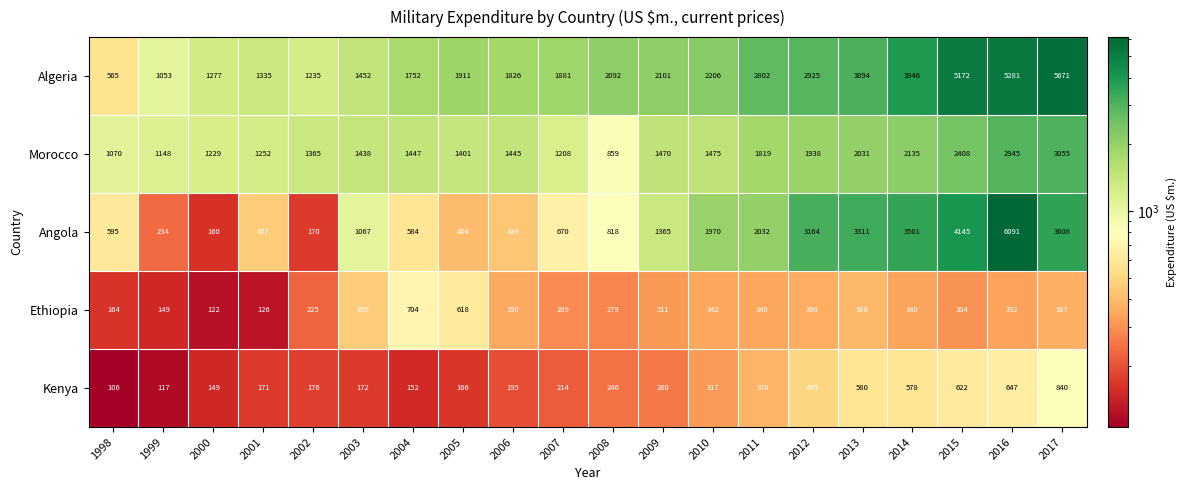

What is the sum of all Ethiopia values?

6575